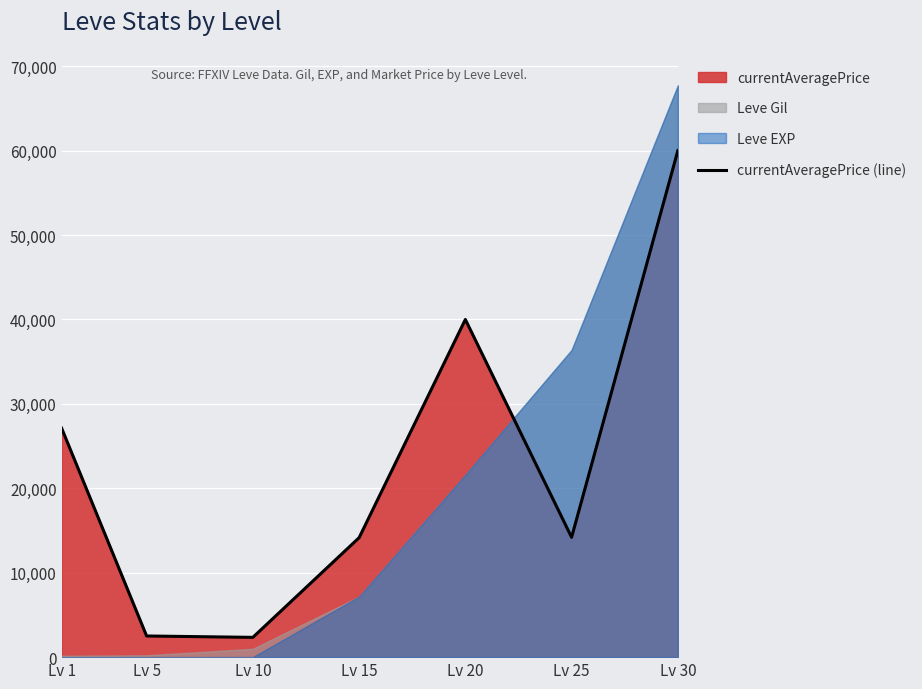

List the labels in order of value, smallest first.

Lv 10, Lv 5, Lv 15, Lv 25, Lv 1, Lv 20, Lv 30